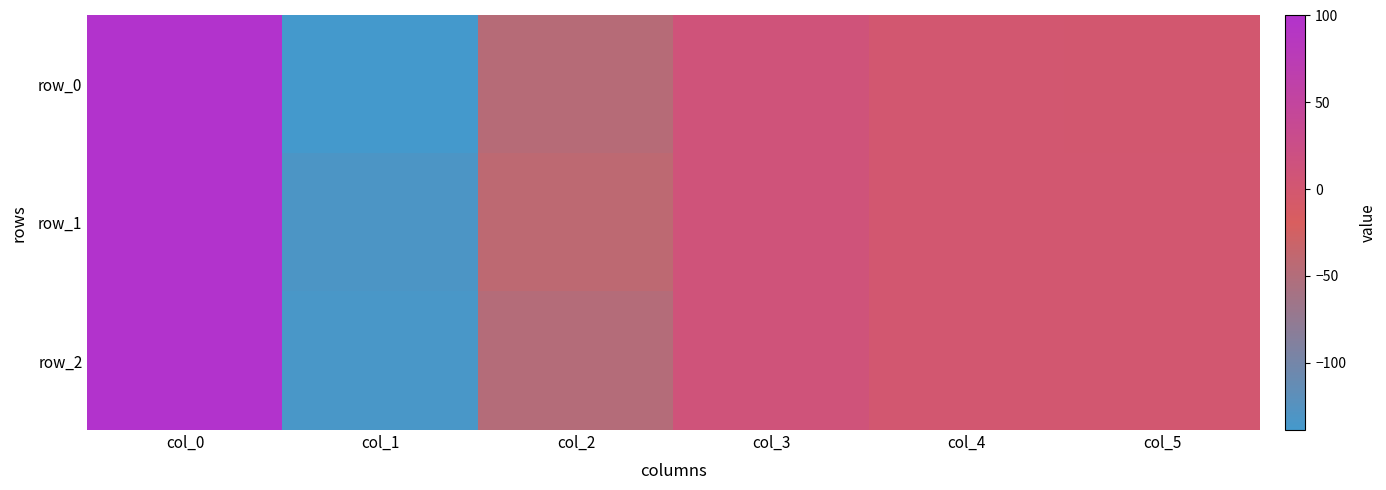

Reading right to left, list all the values displayed in this chart.

row_0: -0.0	1.0	10.6	-47.1	-138.8	100.0
row_1: 0.3	0.2	10.8	-41.1	-132.2	100.0
row_2: 0.3	0.6	10.5	-48.8	-134.3	100.0